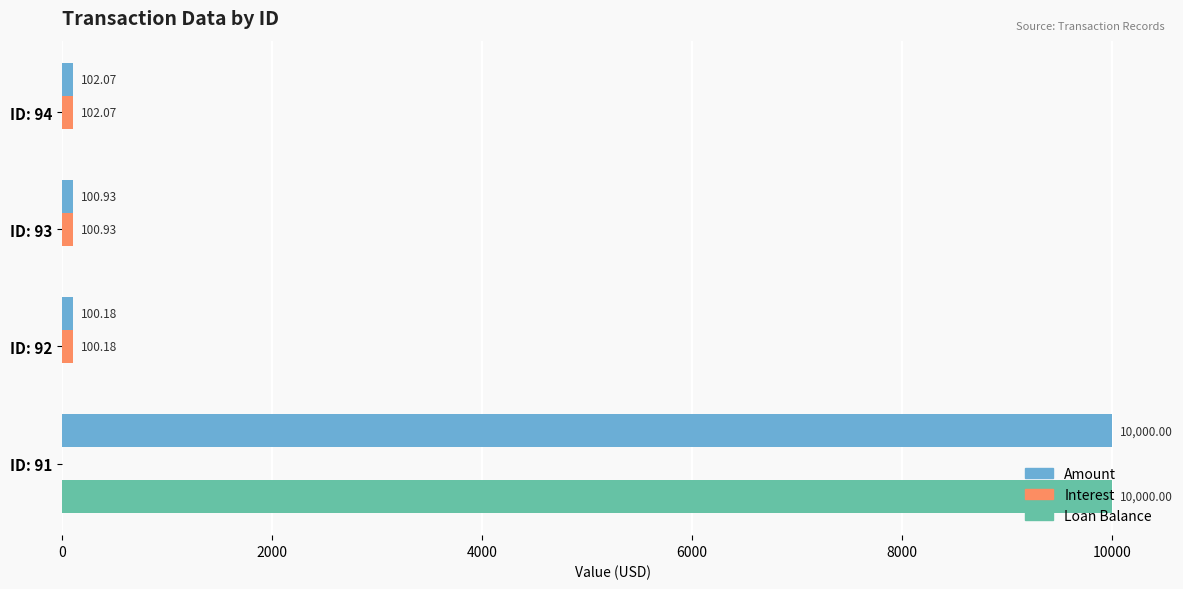

What is the total value across all series at ID: 92?

200.4